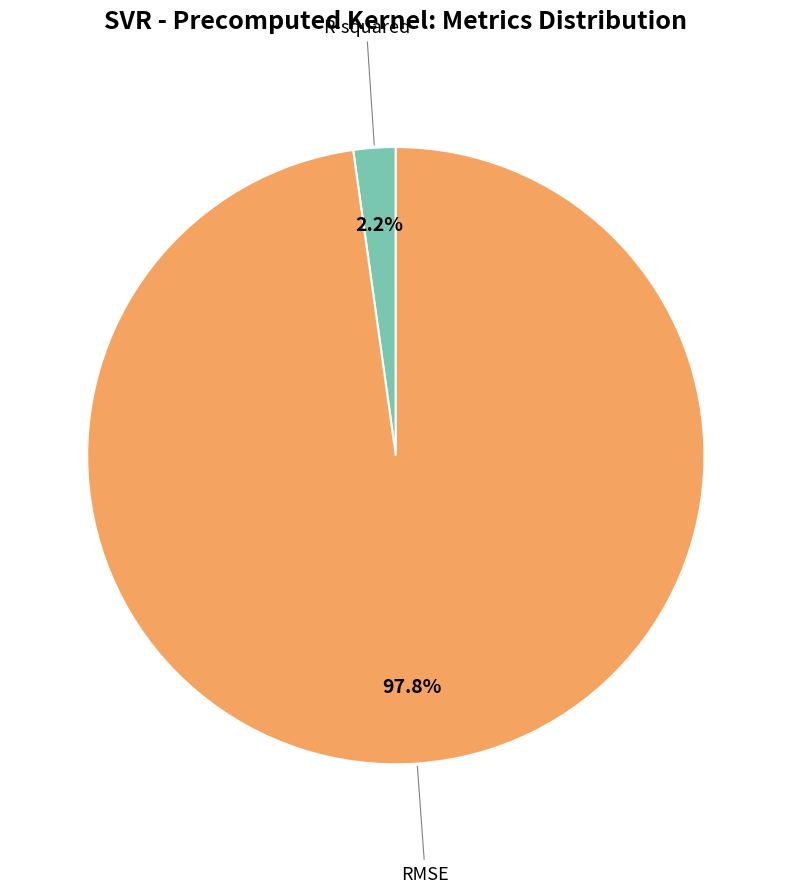

Is there any slice that represents more than half of the pie?

Yes